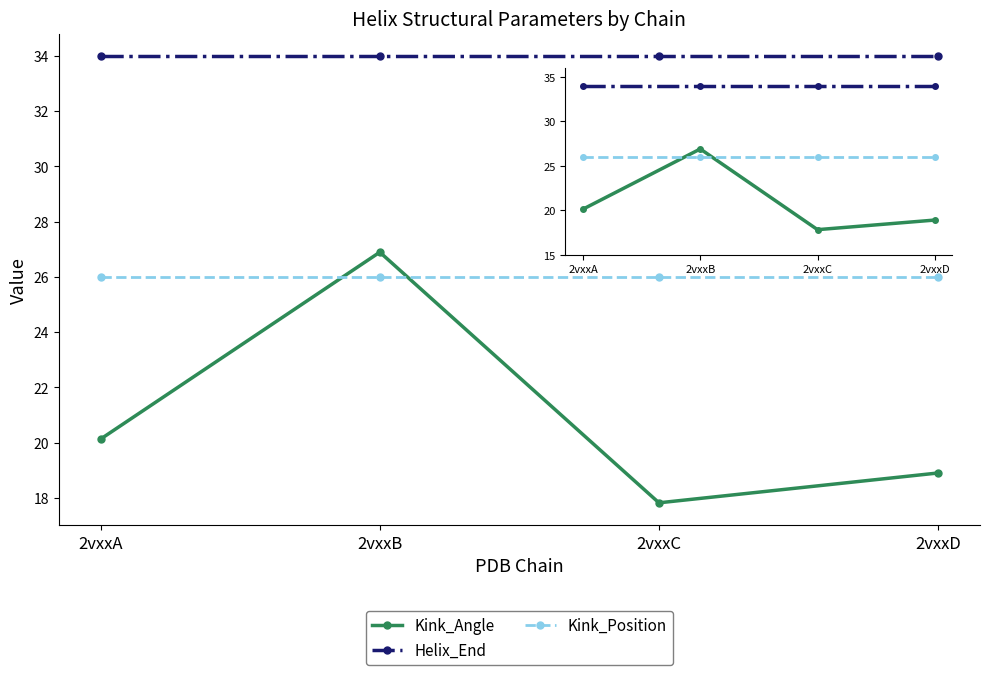

What is the value of the Kink_Position point at the 3rd from the left?

26.0